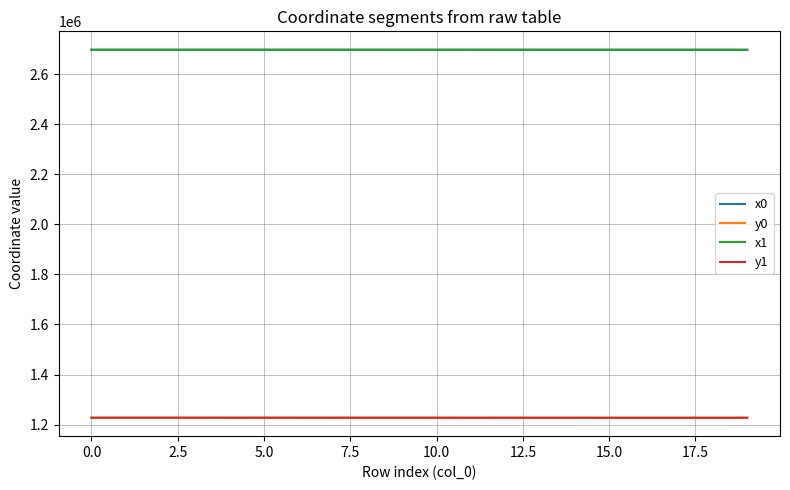

What is the highest value of the x1 series?

2696937.4